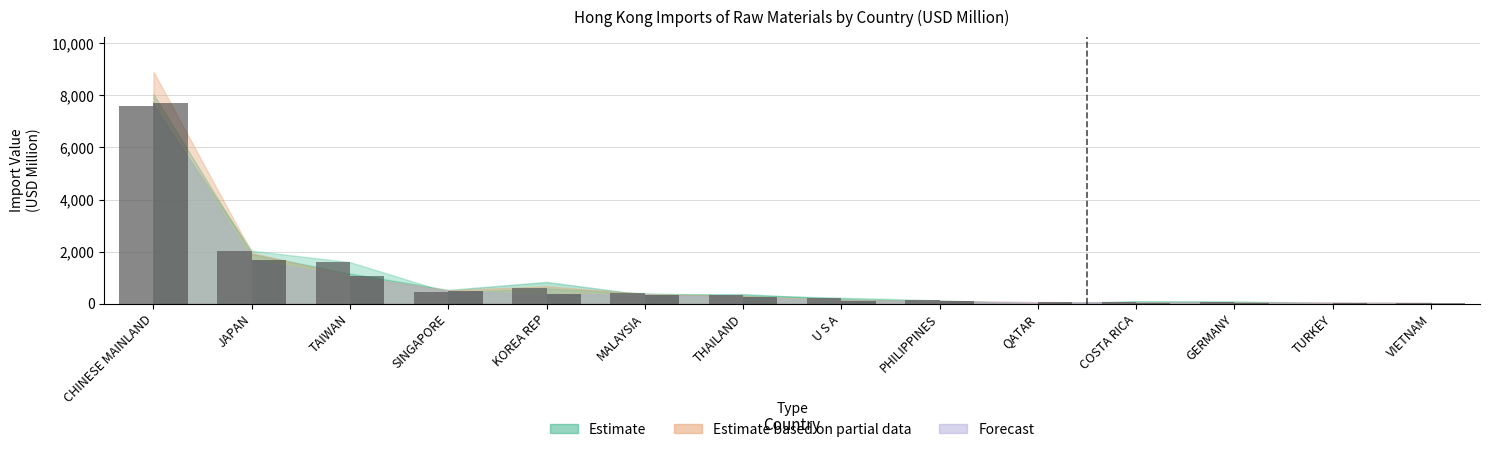

Reading right to left, extract all data points from this chart.

201612: VIETNAM=15.4	TURKEY=4.5	GERMANY=71.2	COSTA RICA=75.5	QATAR=2.2	PHILIPPINES=127.5	U S A=233.5	THAILAND=315.8	MALAYSIA=398.9	KOREA REP=584.4	SINGAPORE=430.7	TAIWAN=1594.1	JAPAN=2034.1	CHINESE MAINLAND=7590.9
201712: VIETNAM=34.4	TURKEY=36.7	GERMANY=38.1	COSTA RICA=40.1	QATAR=64.3	PHILIPPINES=96.1	U S A=112.0	THAILAND=248.8	MALAYSIA=342.7	KOREA REP=352.9	SINGAPORE=487.5	TAIWAN=1048.2	JAPAN=1665.8	CHINESE MAINLAND=7704.8